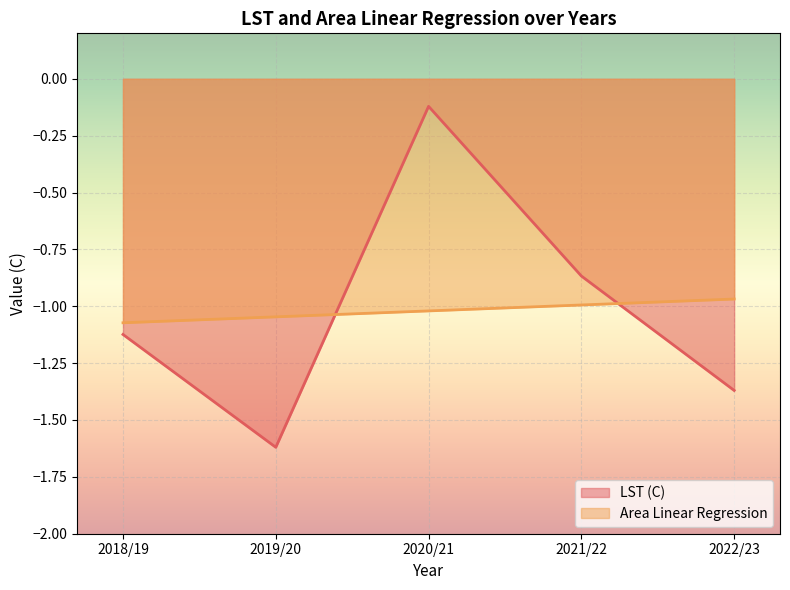

Which series changed the most between 2019/20 and 2022/23?

LST (C)